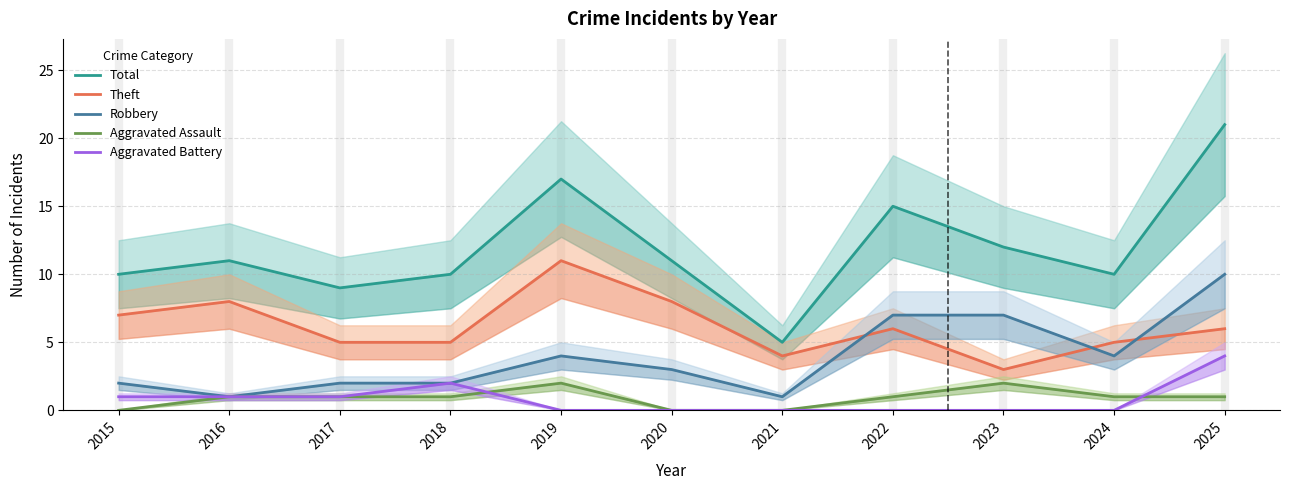

What is the difference between the second highest and minimum values in the Total series?

12